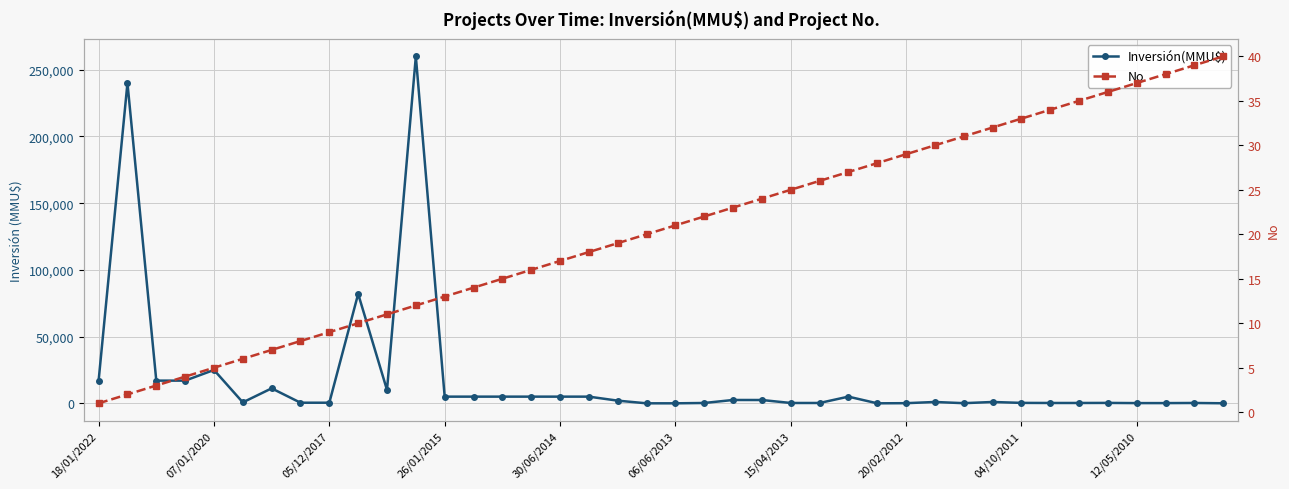

What is the average value of the Inversión(MMU$) series?

18187